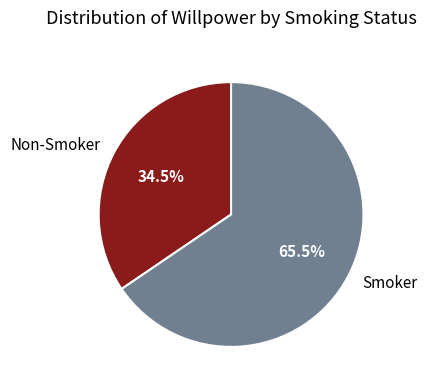

What is the total percentage of Non-Smoker and Smoker?

100.0%